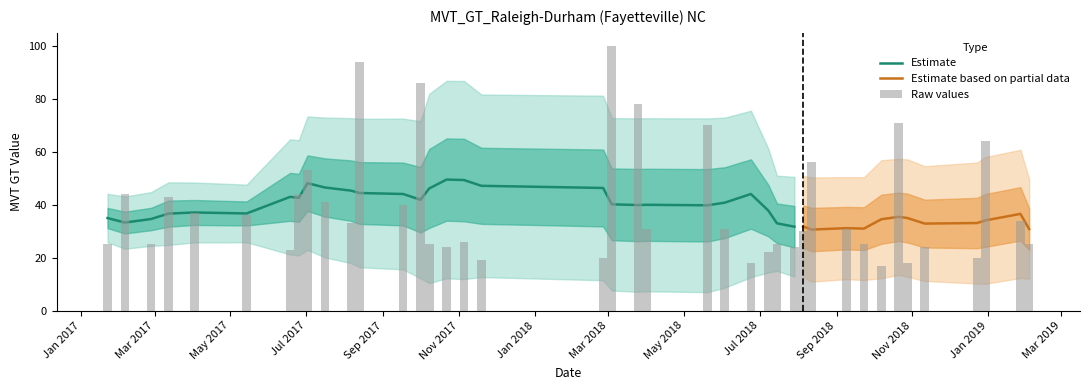

Are the bars horizontal?

No